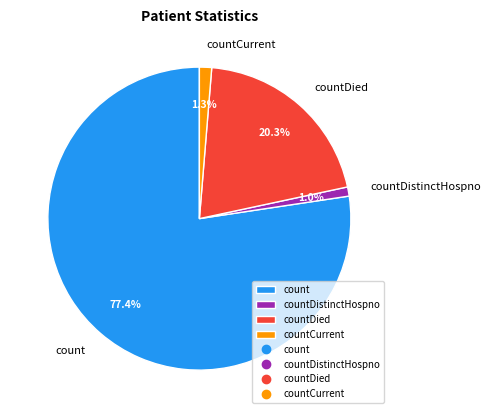

Count the number of slices in the pie.

4